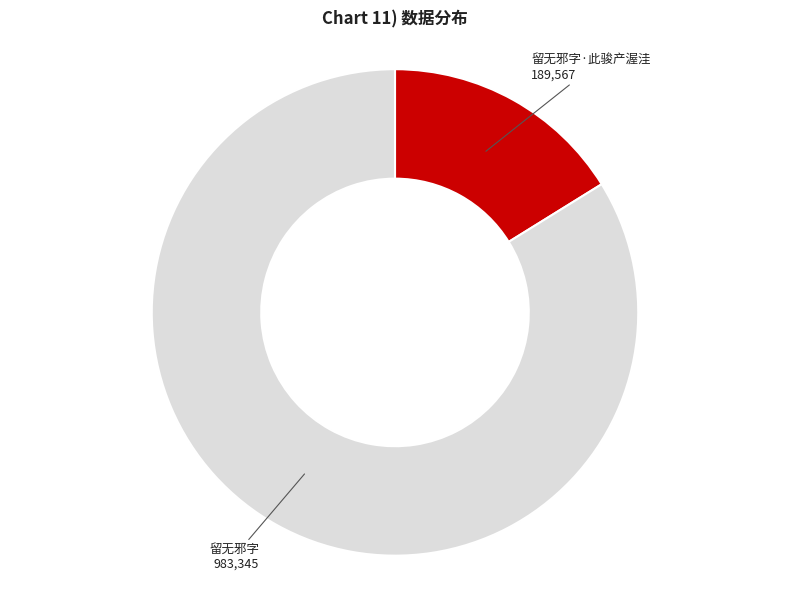

Which has a higher value, 留无邪字 or 留无邪字·此骏产渥洼?

留无邪字